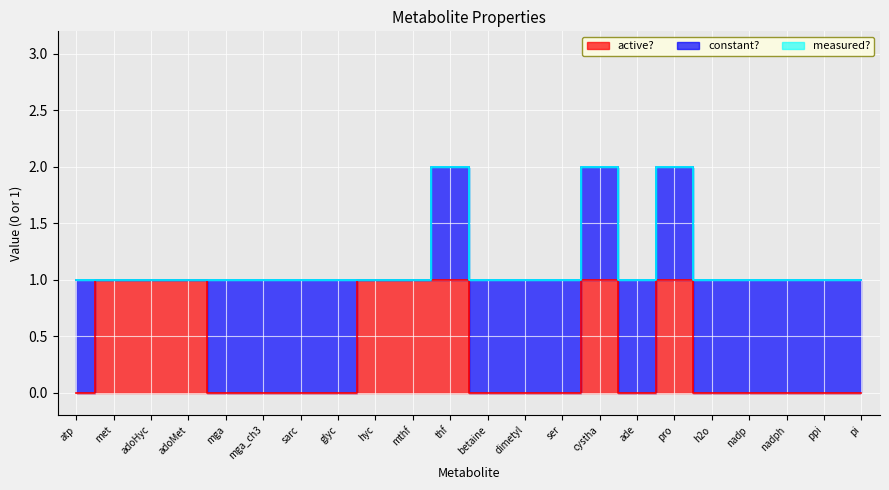

What is the sum of all active? values?

8